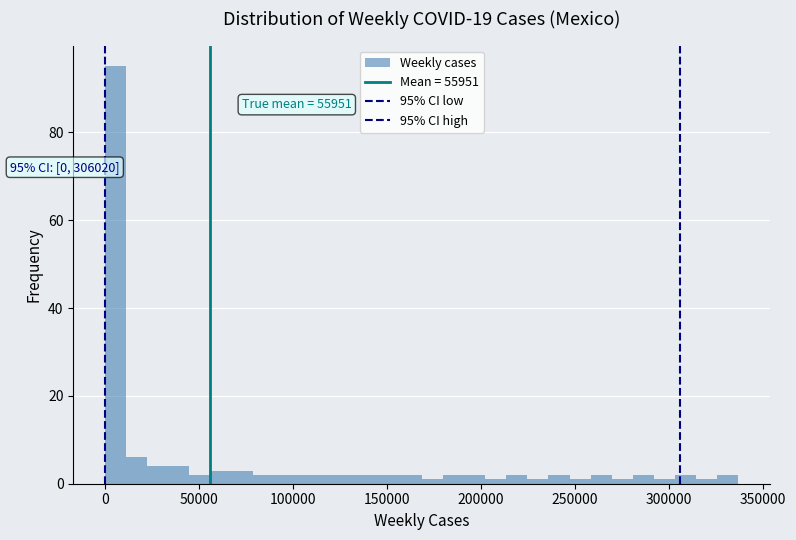

Read against the x-axis, roughly where is the centre of the tallest bar?

5000